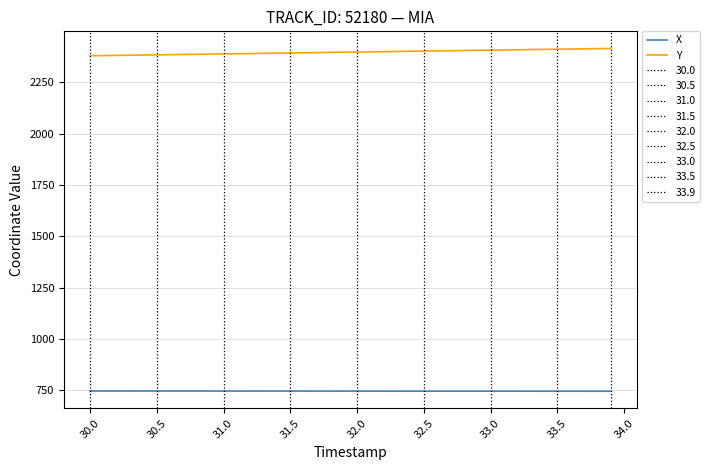

List the series in order of their peak value, highest first.

Y, X